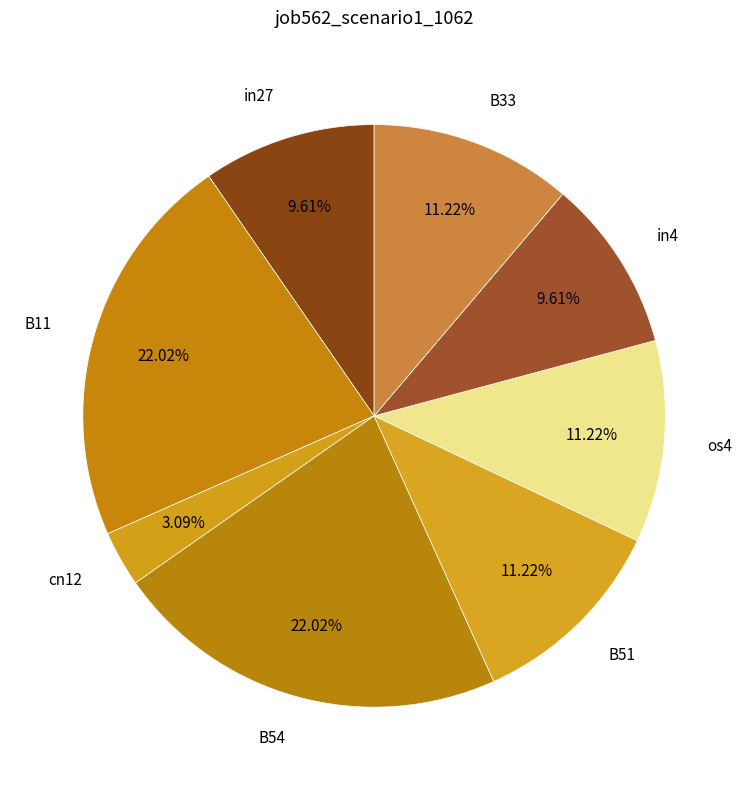

To the nearest percent, what is the difference between the B54 and B51 slice percentages?

11%